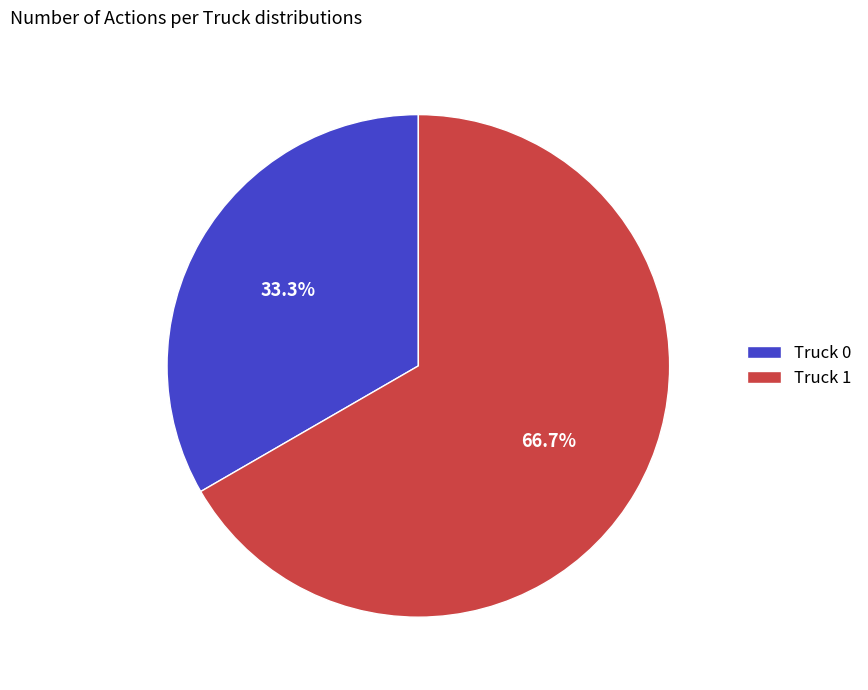

What is the majority slice?

Truck 1